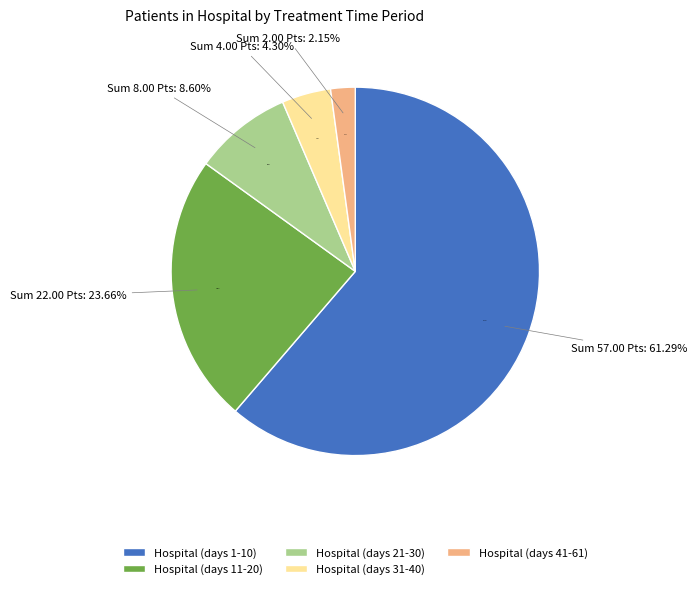

What is the total percentage of Hospital (days 41-61) and Hospital (days 1-10)?

63.4%